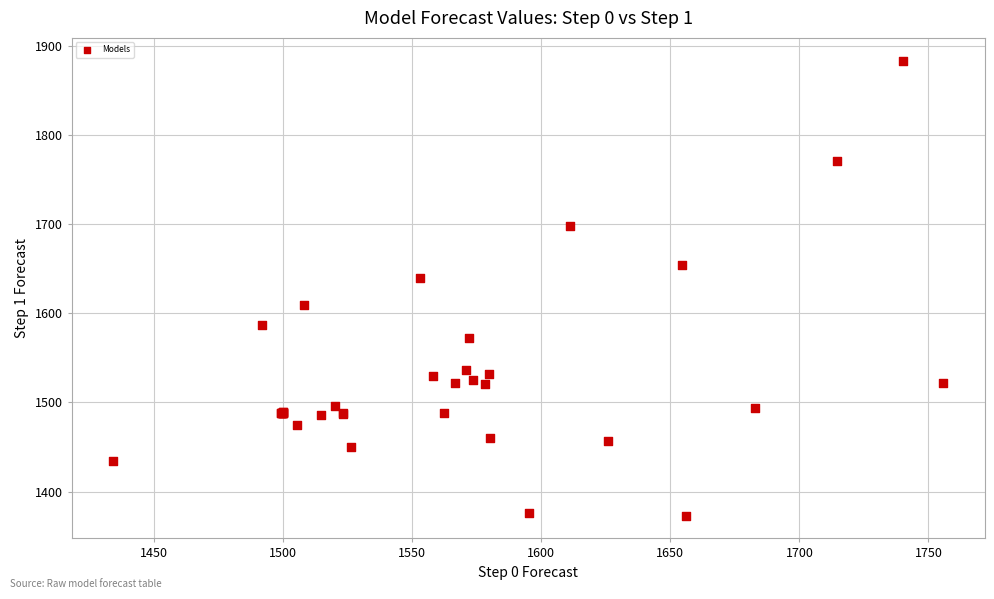

What Y value in the scatter plot is closest to 1628?

1640.2